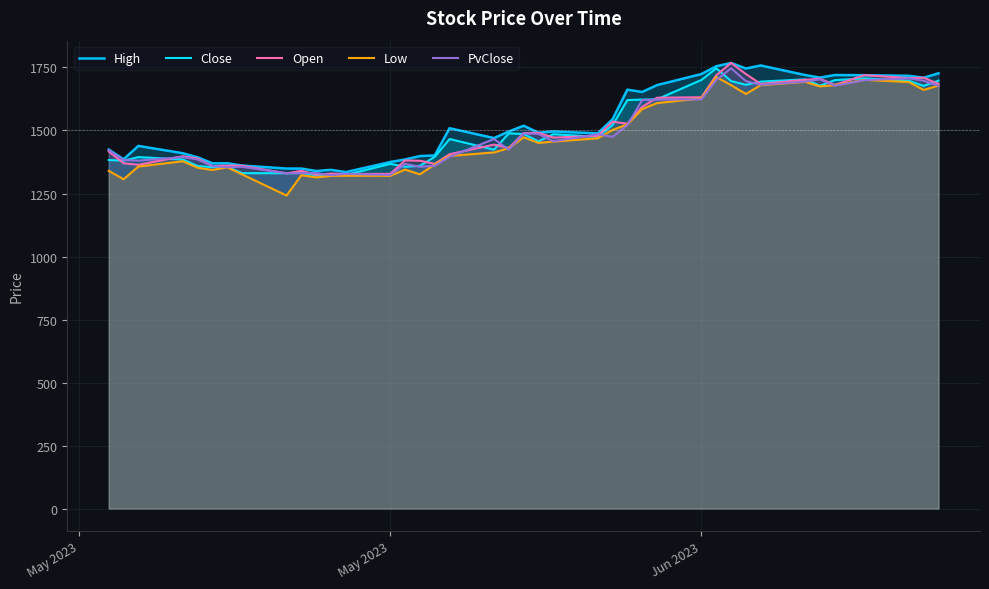

True or false: High and Open intersect in this chart.

False